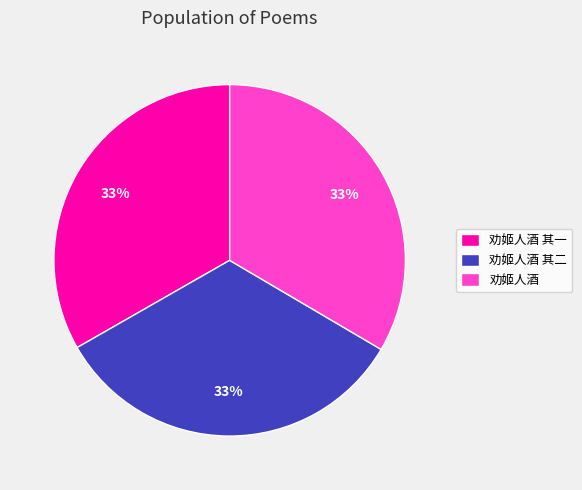

Do 劝姬人酒 其二 and 劝姬人酒 其一 together represent more than half of the pie?

Yes